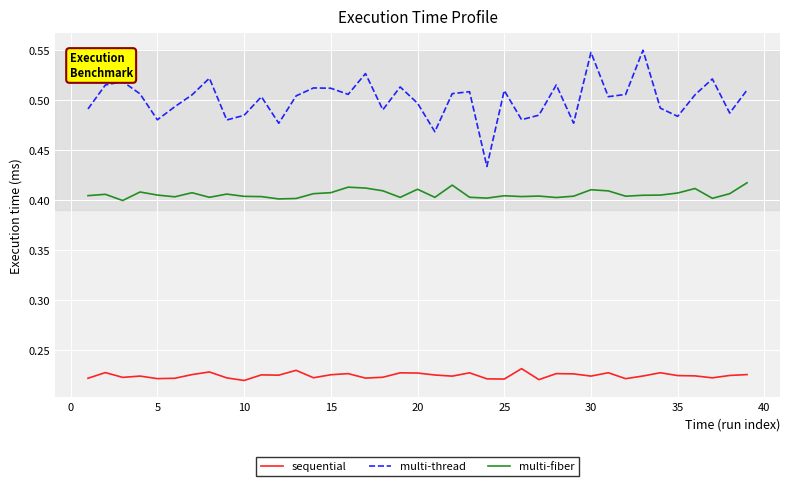

True or false: multi-fiber and multi-thread intersect in this chart.

False